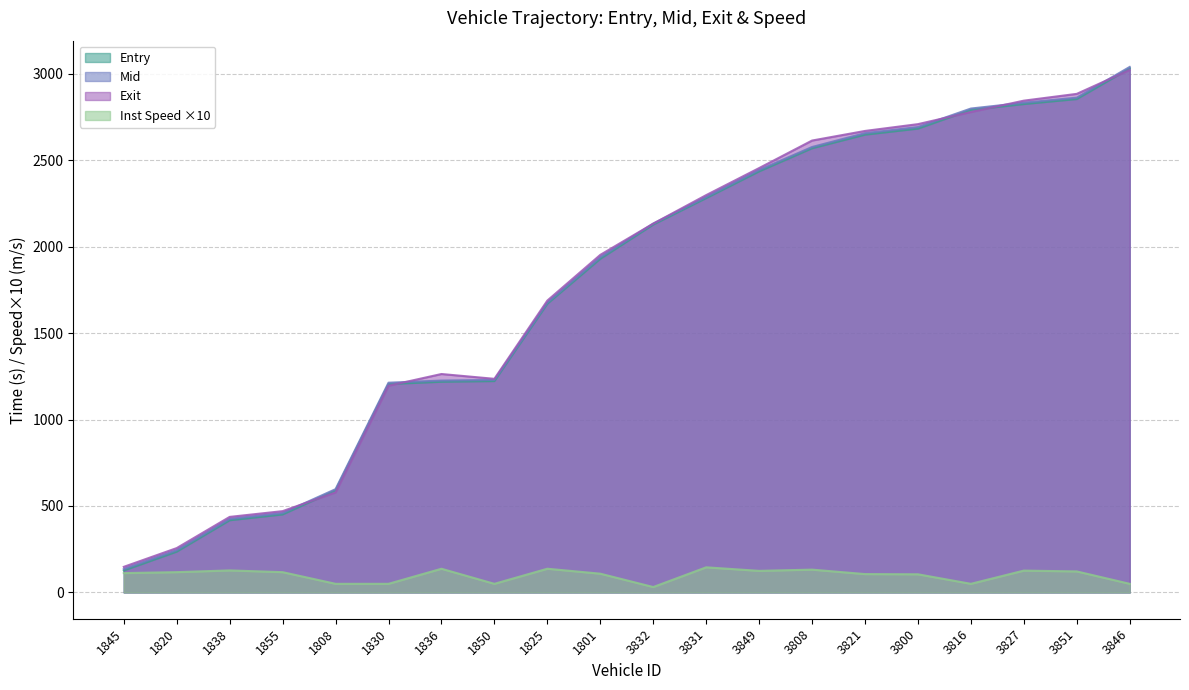

True or false: exit has more than 2 interior local peaks.

False